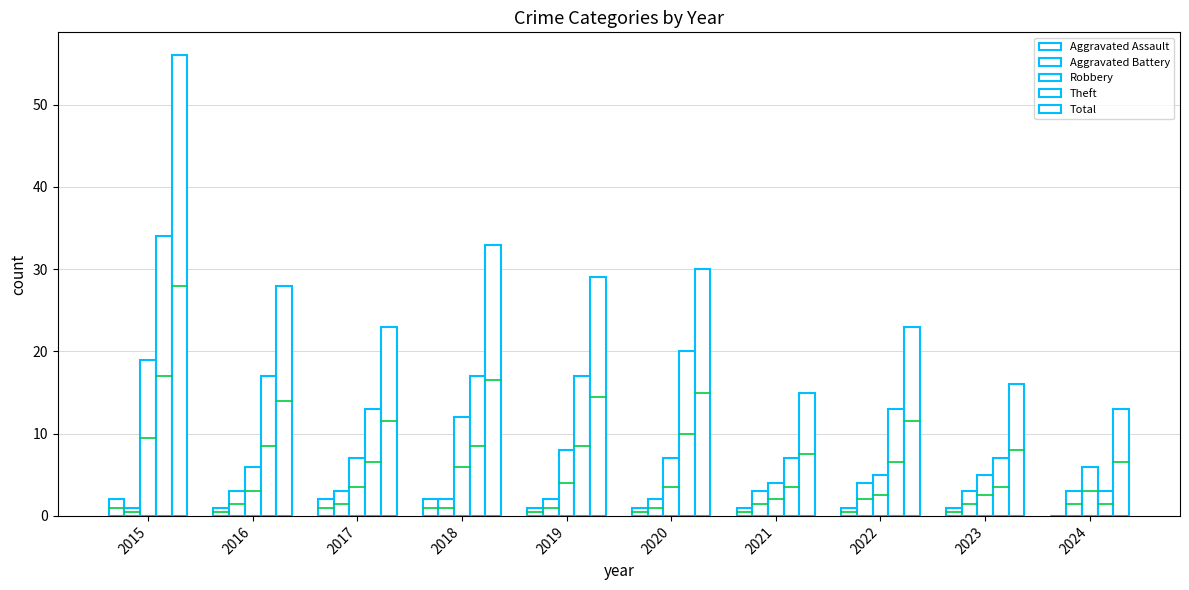

How many groups of bars are there?

10